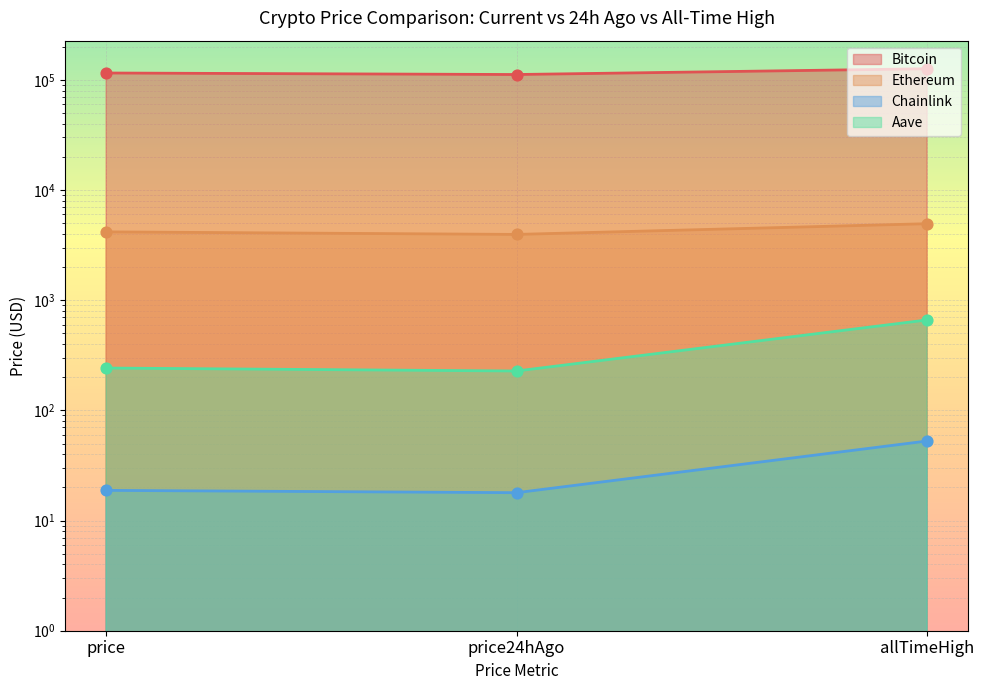

Which series reaches the minimum Y coordinate?

Chainlink